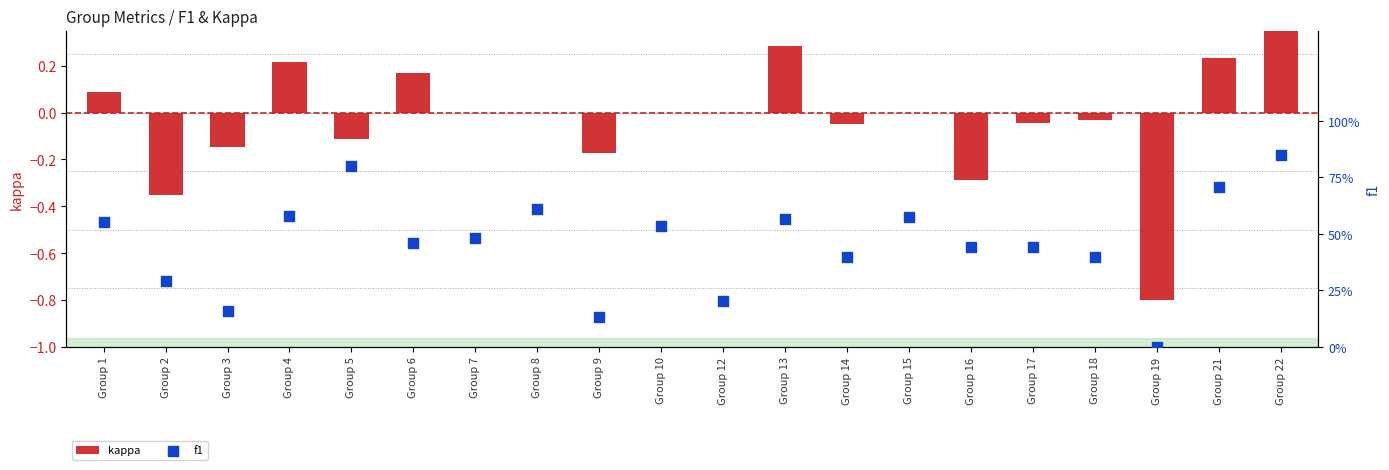

Which series has the largest Y range (max minus min)?

kappa